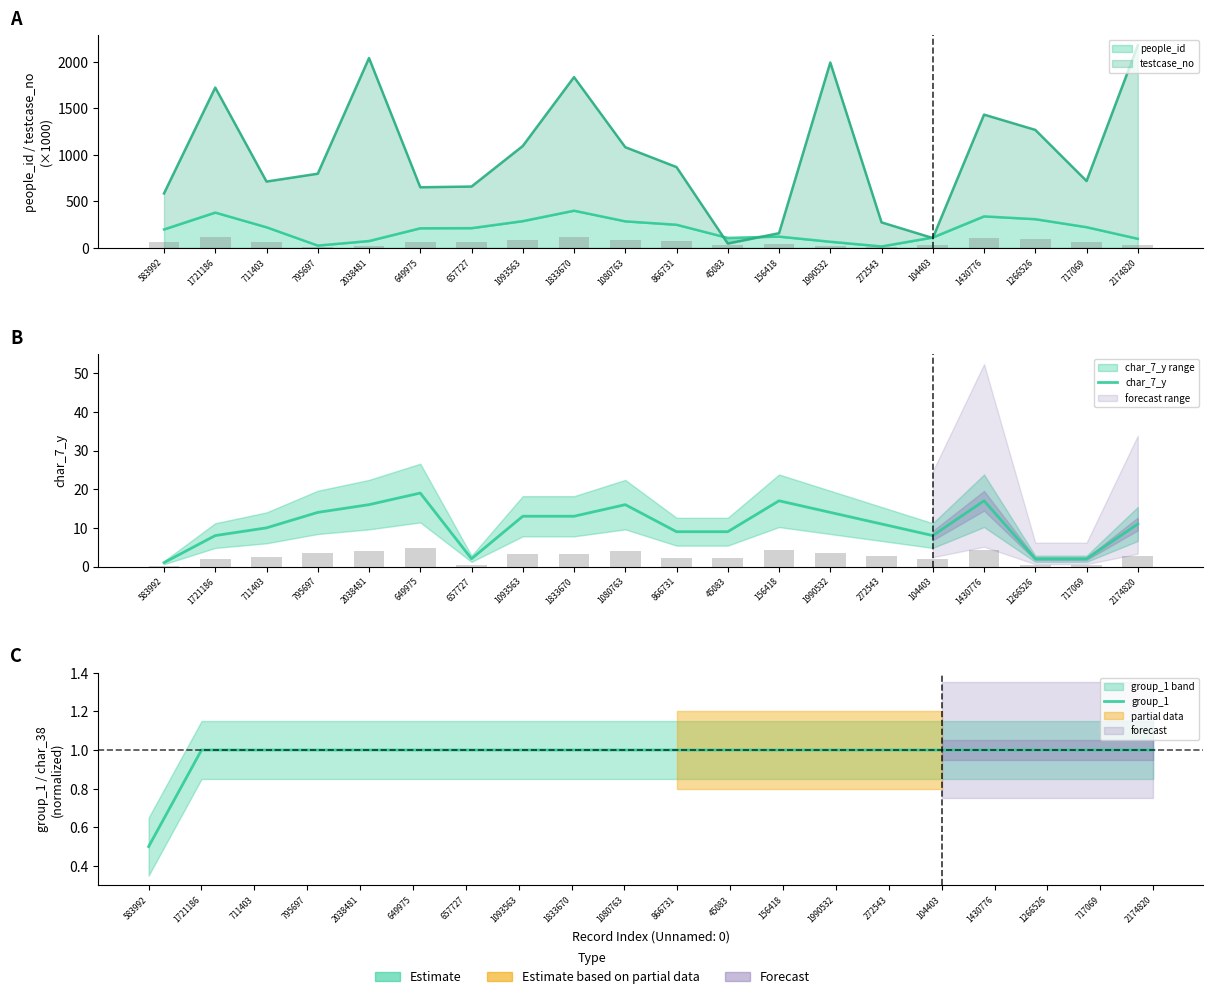

What position from the left is 1721186?

2